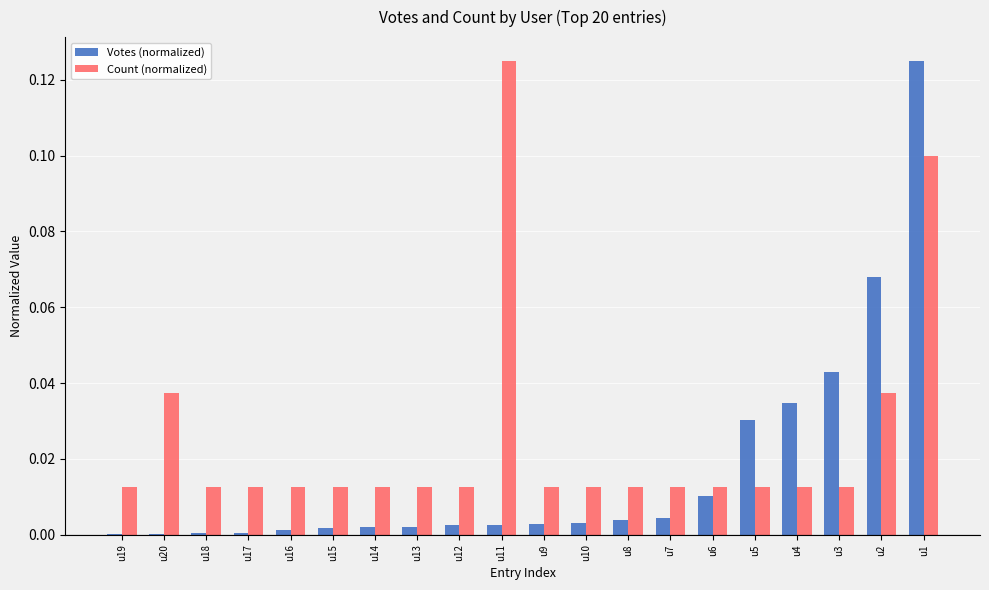

Are the bars horizontal?

No